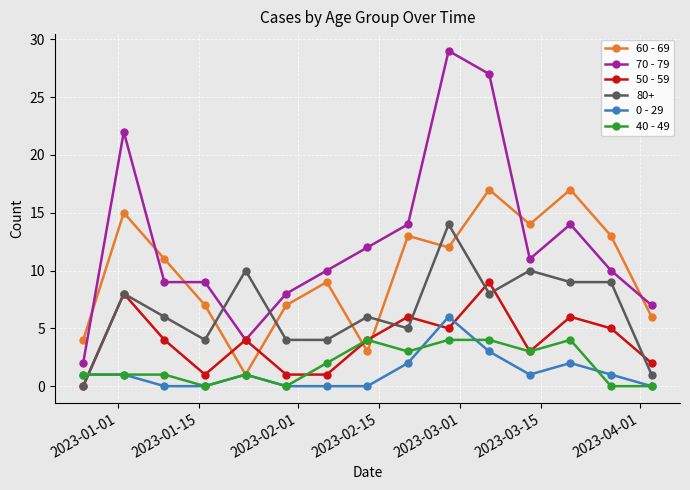

At how many categories does at least one series exceed 18?

3